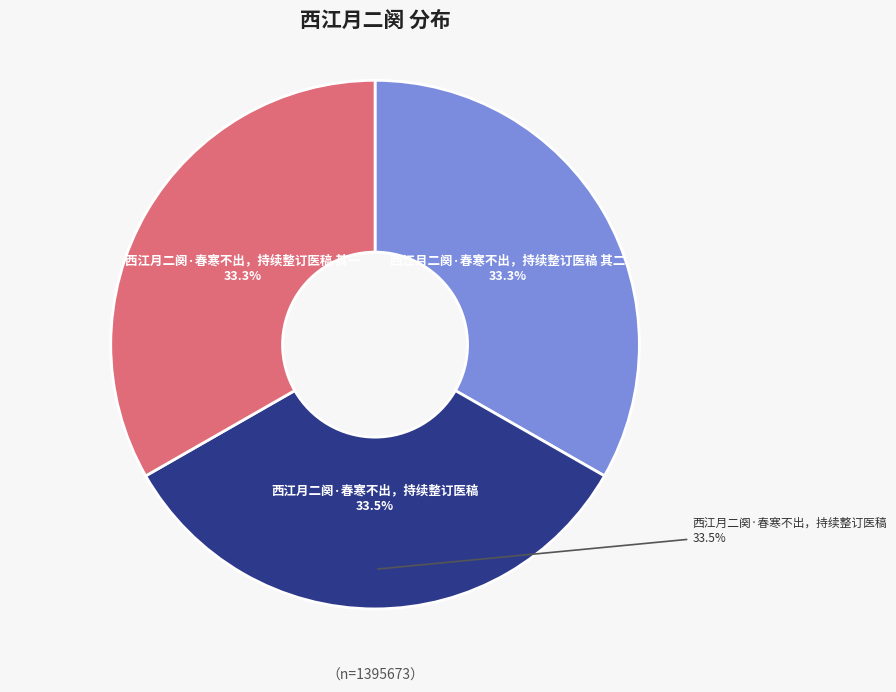

How many slices are in this pie chart?

3